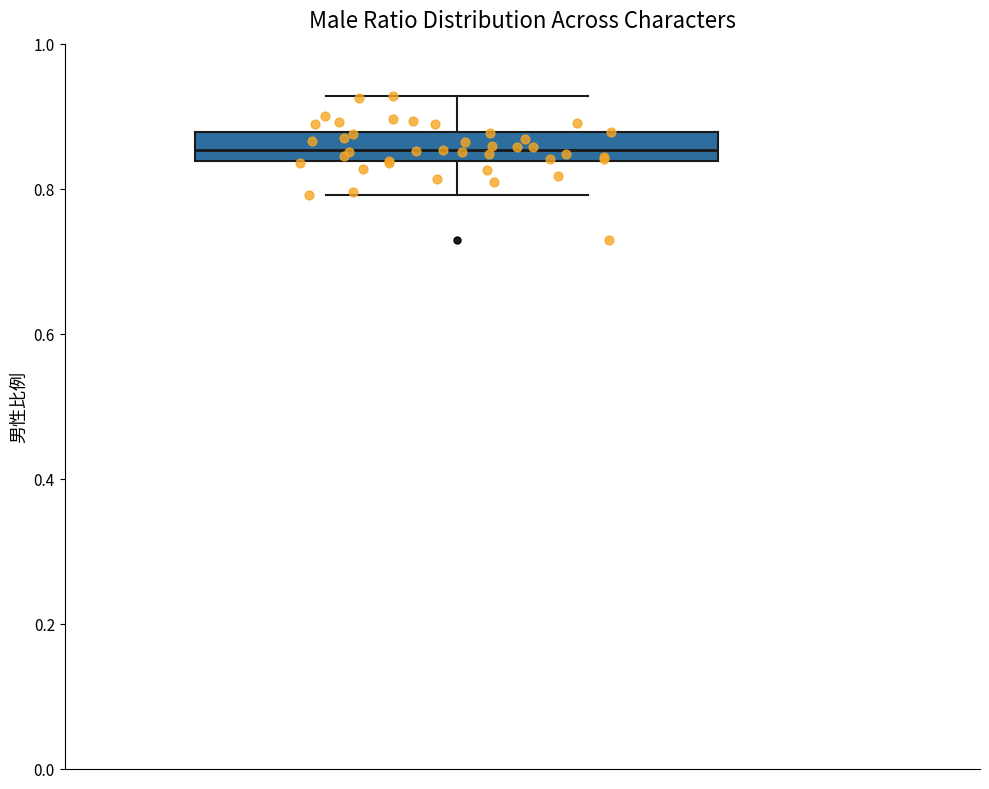

Read this box plot against the y-axis: the position of the median line, the range covered by the box, and the ends of both whiskers. The values are not printed on the chart, so give them approximately, as read against the axis.

median 0.86, box 0.84 to 0.88, whiskers 0.80 to 0.92